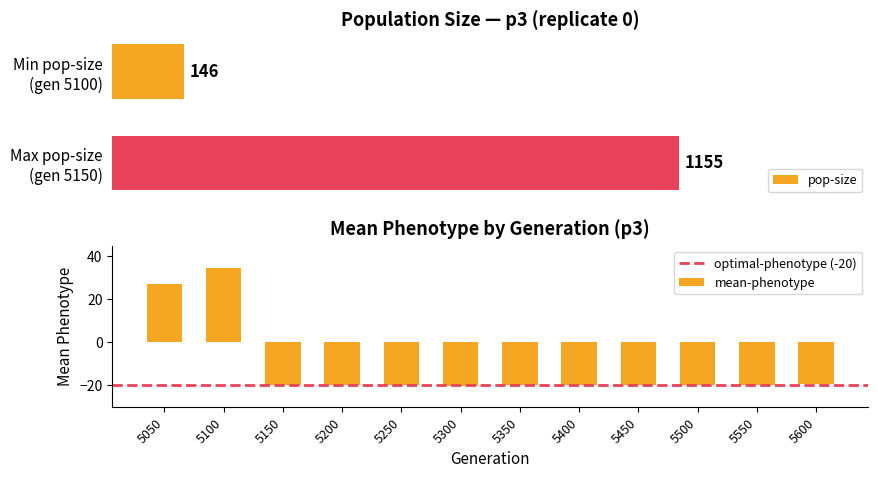

What is the change in value from 5100 to 5350?

-54.4